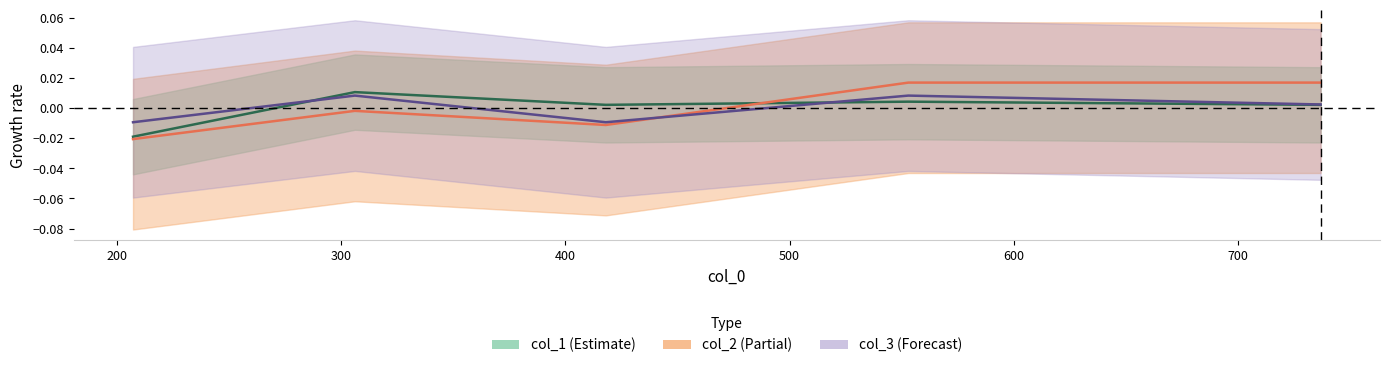

List the series in order of their peak value, lowest first.

col_3_center, col_1_center, col_2_center